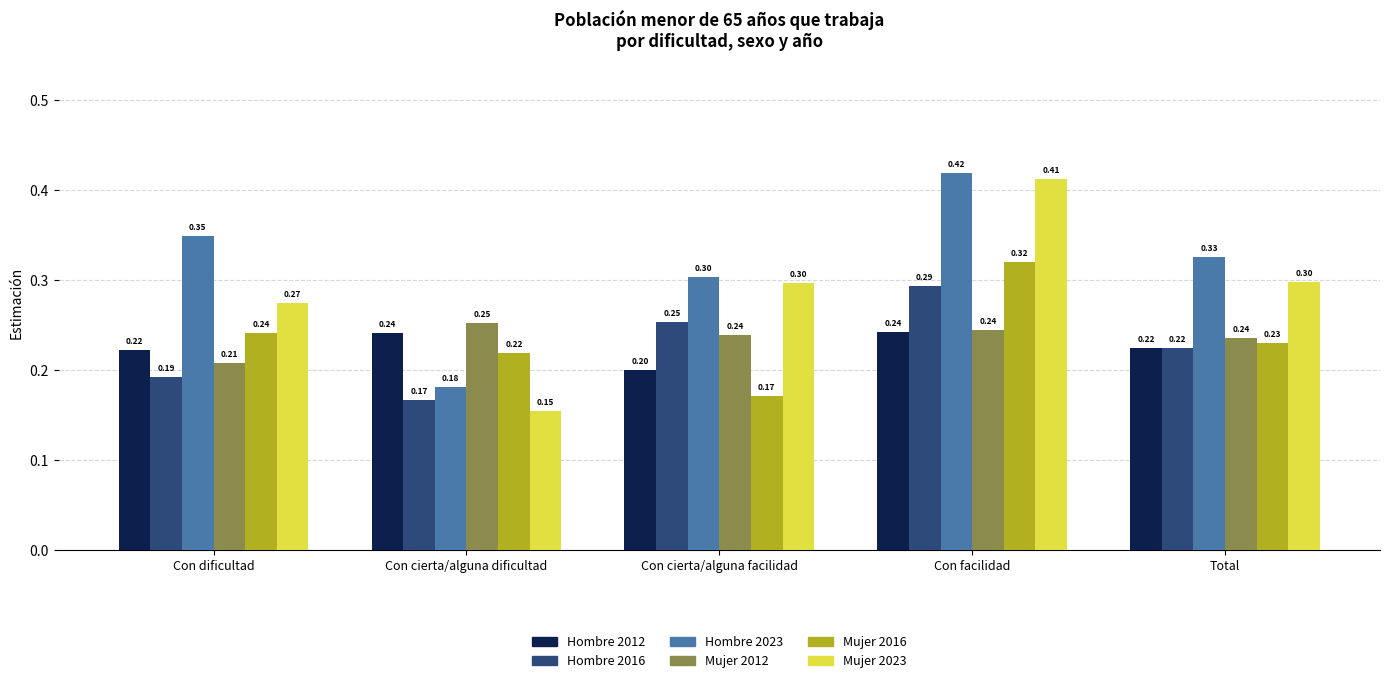

What is the total value across all series at Con cierta/alguna facilidad?

1.5